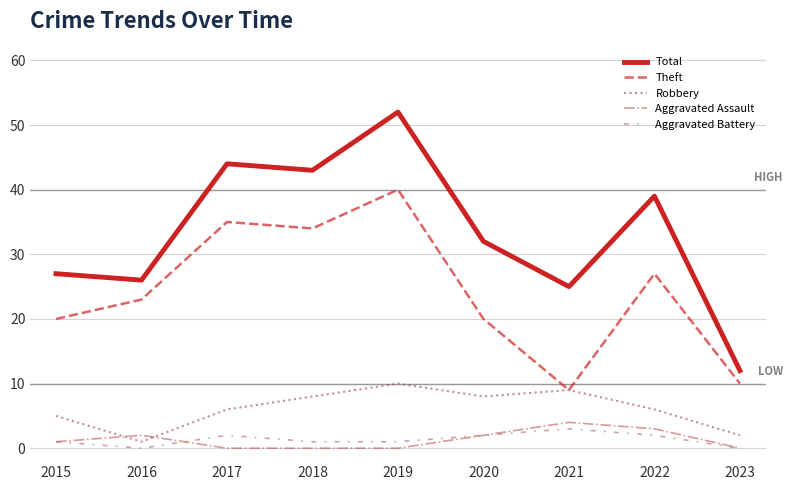

Which label corresponds to the largest value in the chart?

2019